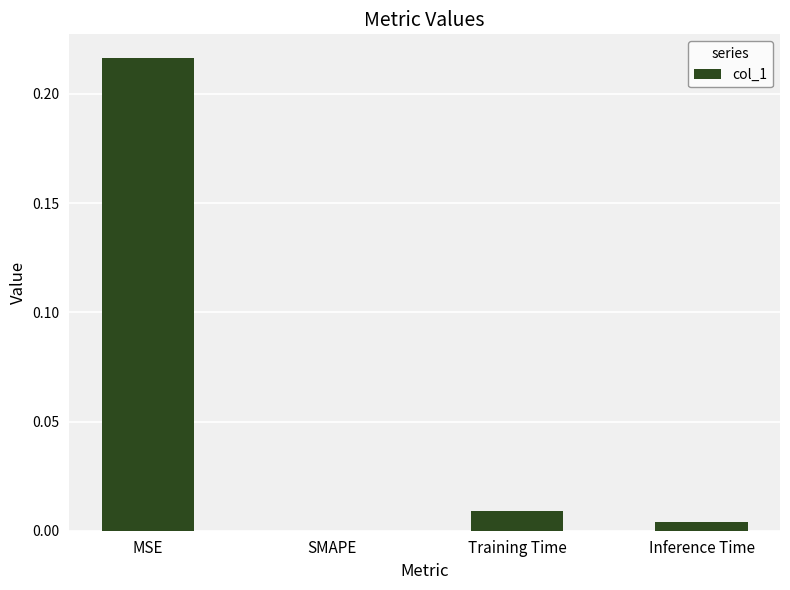

Which has a higher value, MSE or Inference Time?

MSE